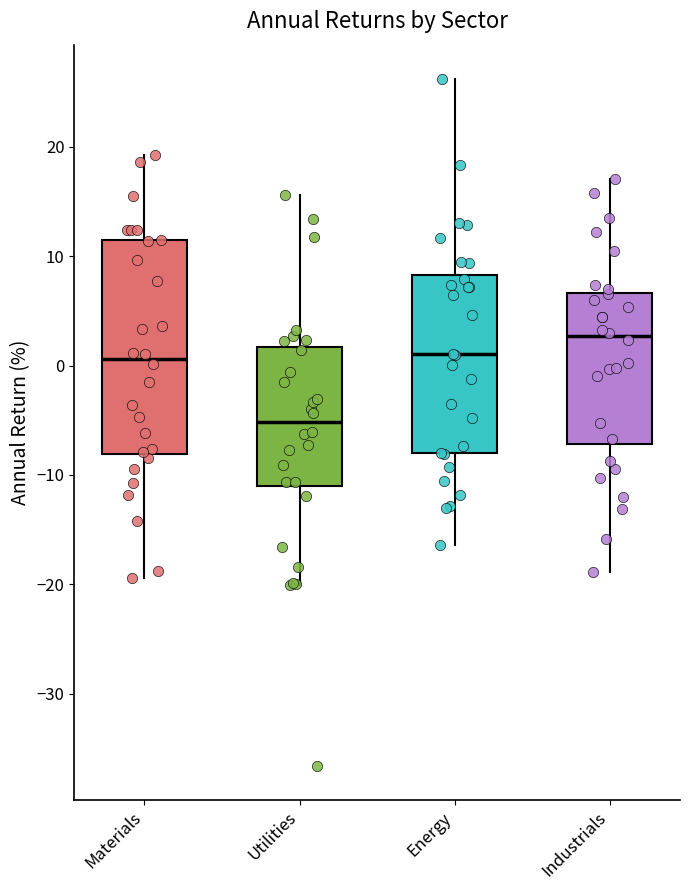

Reading left to right, transcribe this box plot: for each box, give where its median line is, the range the box spans, and where its two whiskers end, as read against the y-axis. The values are not printed on the chart, so give them approximately, as read against the axis.

Materials: median 1, box -8 to 11, whiskers -19 to 19
Utilities: median -5, box -11 to 2, whiskers -20 to 16
Energy: median 1, box -8 to 8, whiskers -16 to 26
Industrials: median 3, box -7 to 7, whiskers -19 to 17